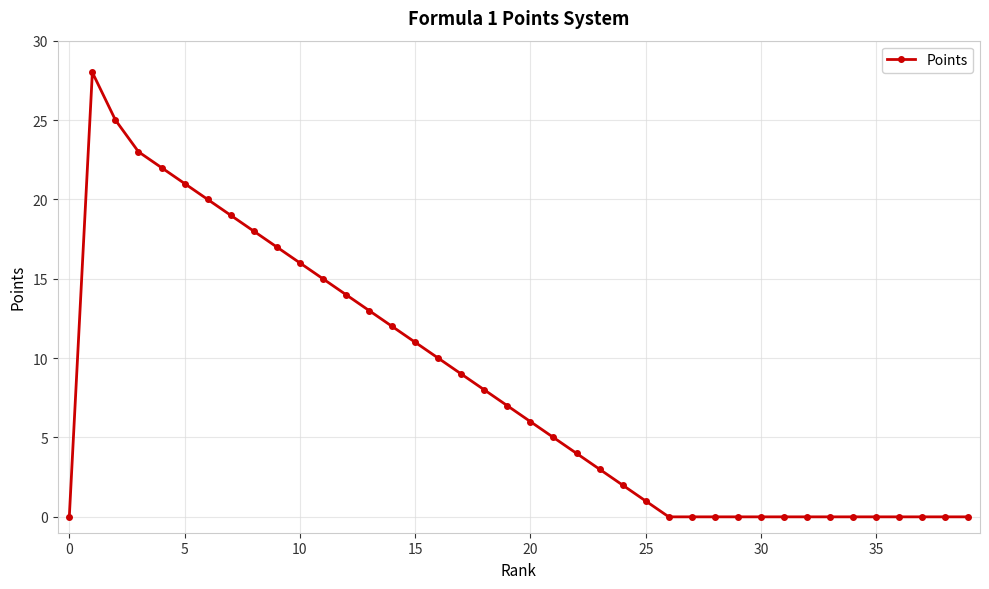

How many lines are shown in the chart?

1